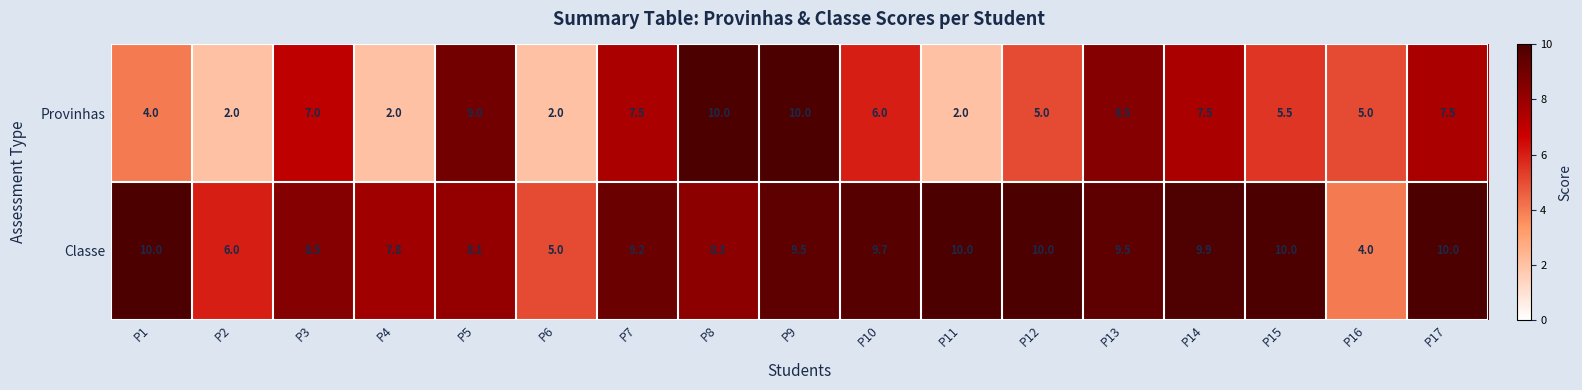

What is the total value across all series at P7?

16.7